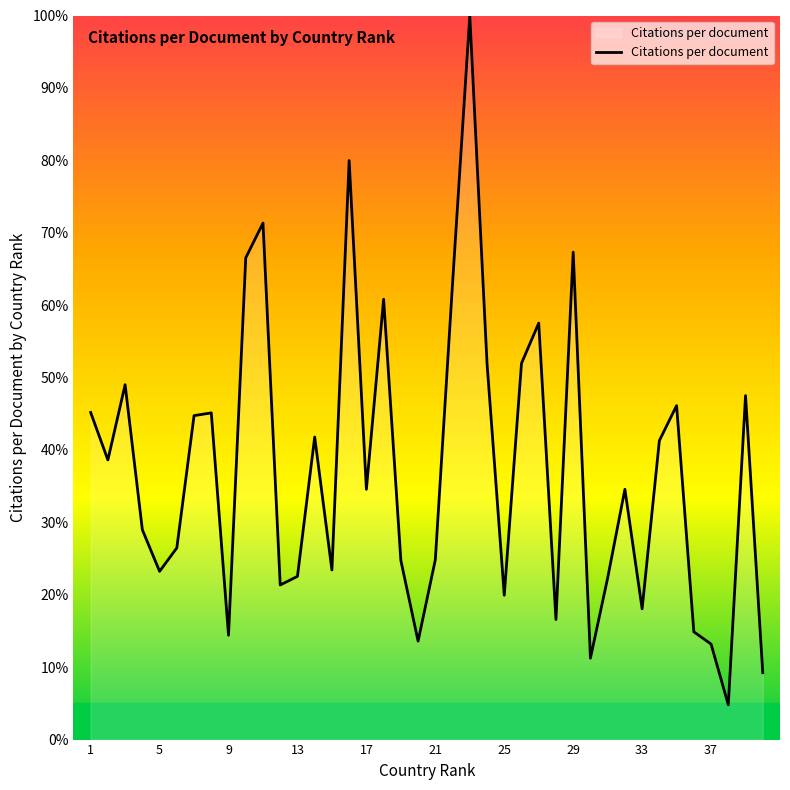

What is the smallest value displayed?

4.8